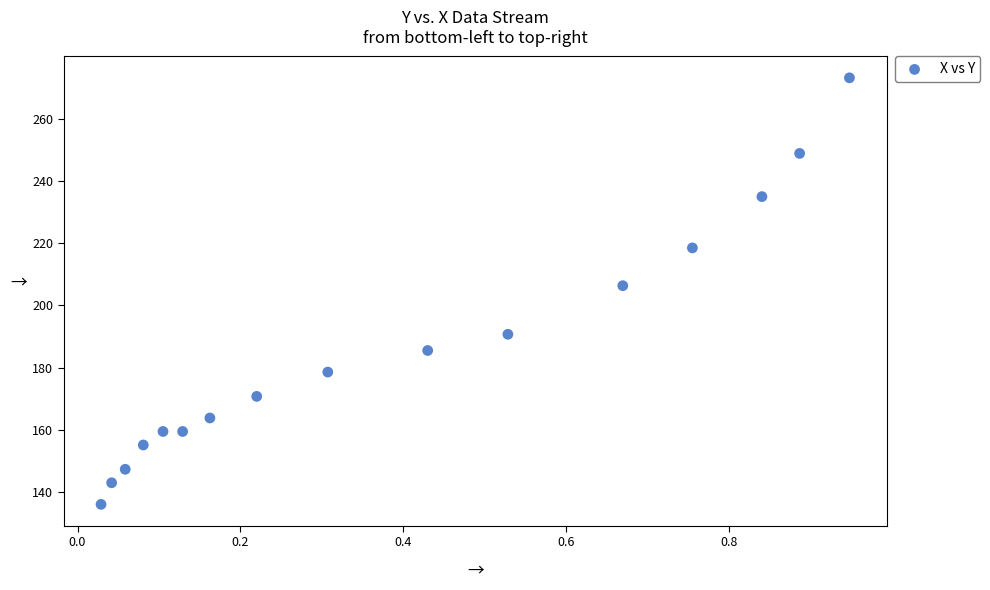

What Y value in the scatter plot is closest to 204?

206.4